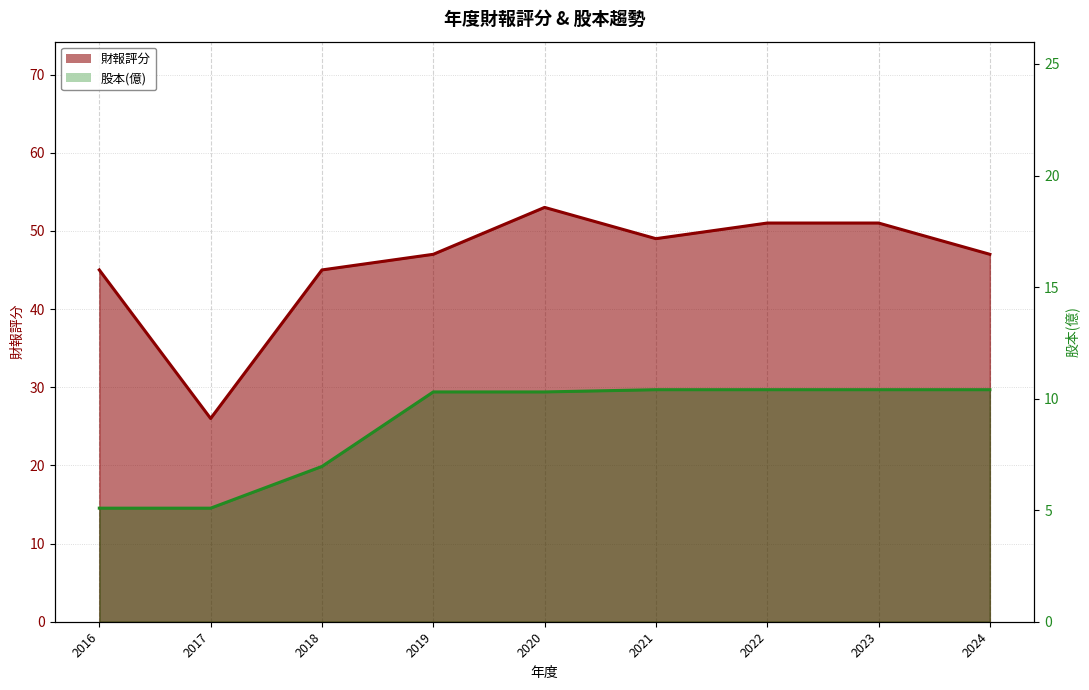

What is the value of the 財報評分 point at the 8th from the left?

51.0